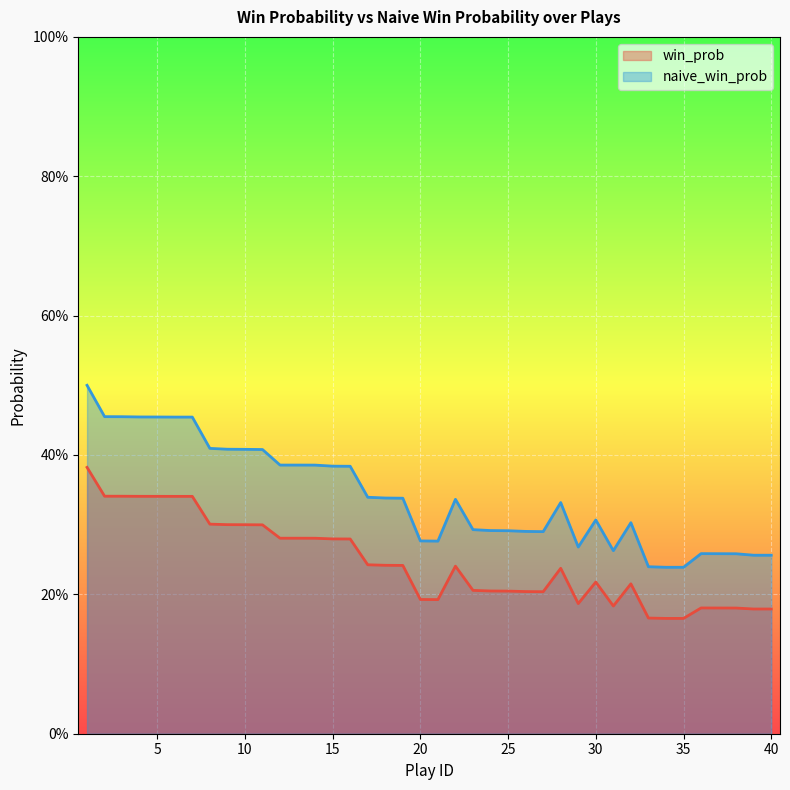

What is the value of the naive_win_prob point at the 35th from the left?

0.2